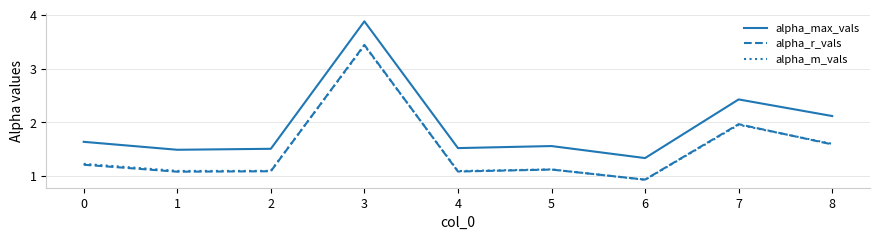

True or false: alpha_max_vals and alpha_m_vals intersect in this chart.

False